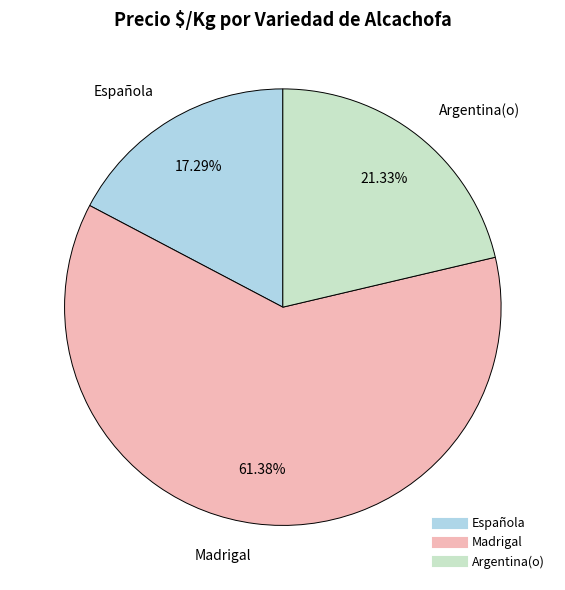

Combined, what portion of the pie is Argentina(o) and Española?

38.6%